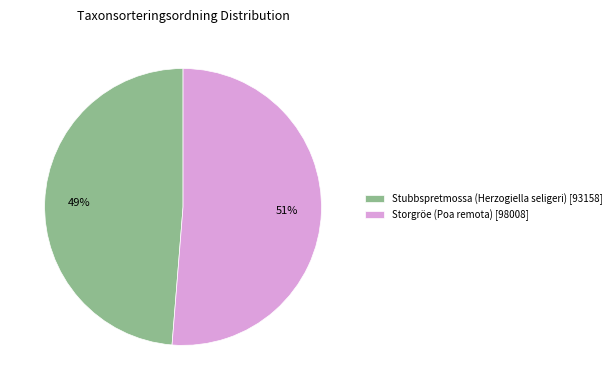

Between Storgröe (Poa remota) [98008] and Stubbspretmossa (Herzogiella seligeri) [93158], which is larger?

Storgröe (Poa remota) [98008]